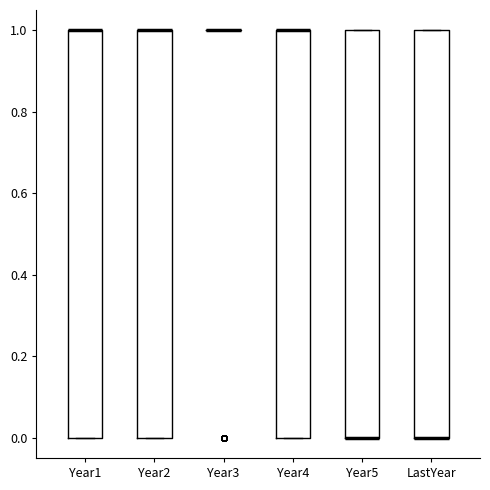

Reading left to right, transcribe this box plot: for each box, give where its median line is, the range the box spans, and where its two whiskers end, as read against the y-axis. The values are not printed on the chart, so give them approximately, as read against the axis.

Year1: median 1 (drawn on the box's upper edge), box 0 to 1, whiskers 0 to 1
Year2: median 1 (drawn on the box's upper edge), box 0 to 1, whiskers 0 to 1
Year3: box collapsed to a line at 1, whiskers 1 to 1
Year4: median 1 (drawn on the box's upper edge), box 0 to 1, whiskers 0 to 1
Year5: median 0 (drawn on the box's lower edge), box 0 to 1, whiskers 0 to 1
LastYear: median 0 (drawn on the box's lower edge), box 0 to 1, whiskers 0 to 1